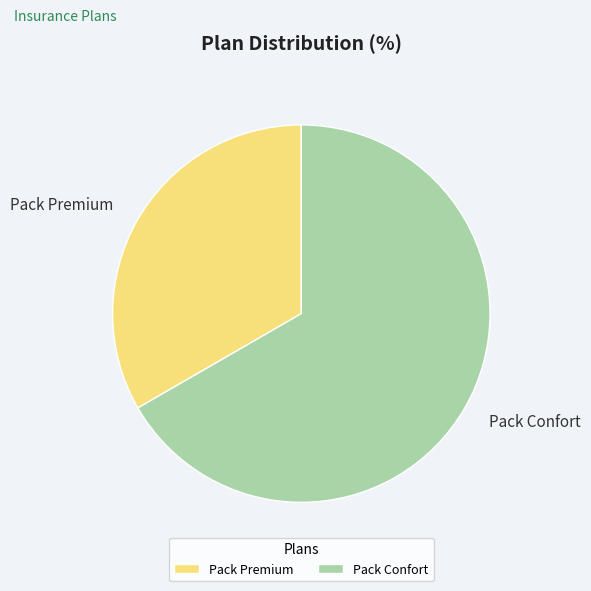

Is it true that Pack Confort is 67% of the pie?

True